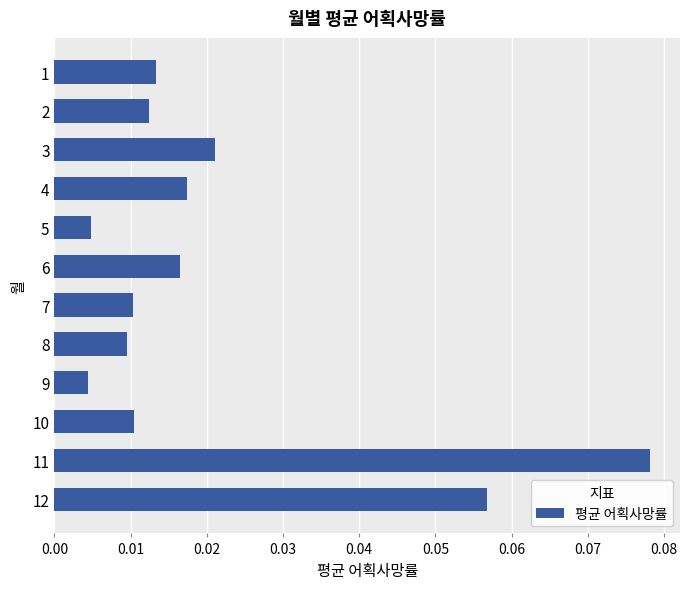

Which category has the highest value across all series?

11